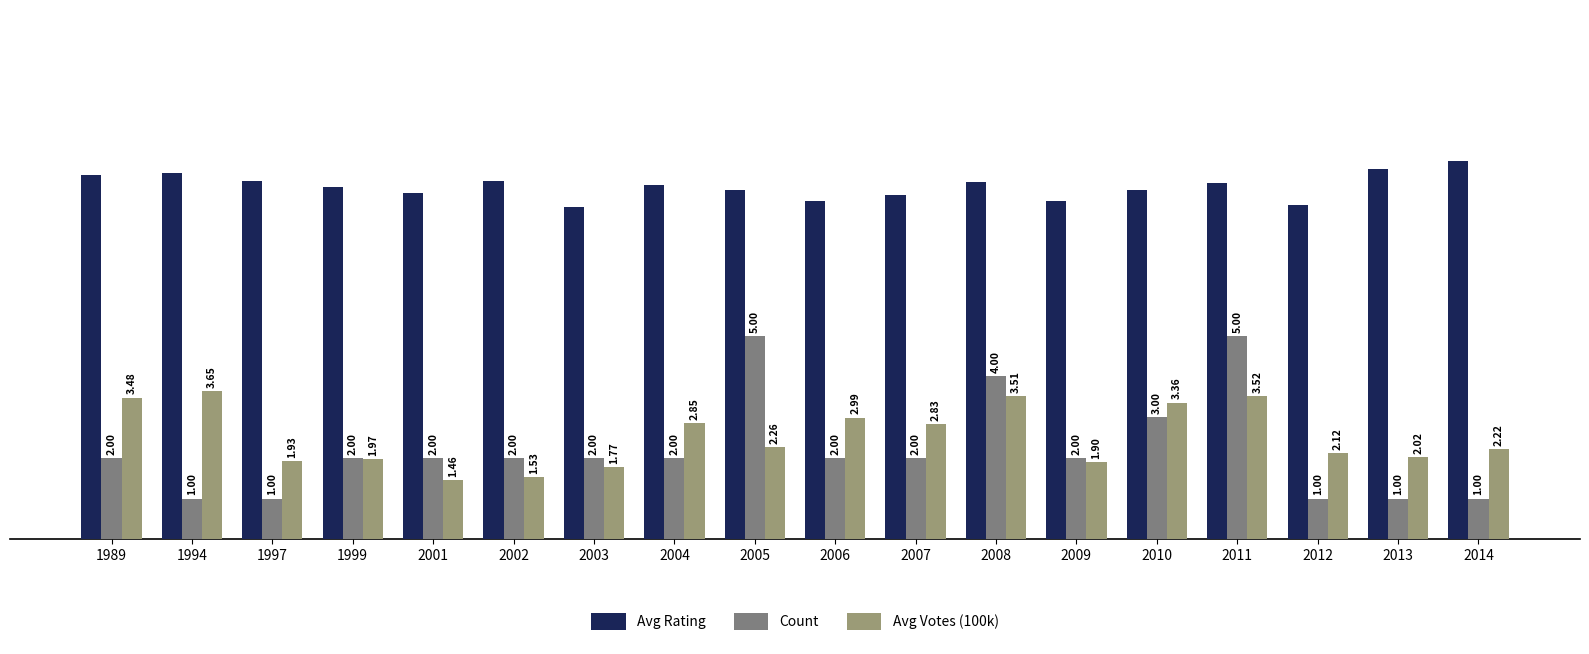

Read the Avg Votes (100k) value at 2001.

1.5